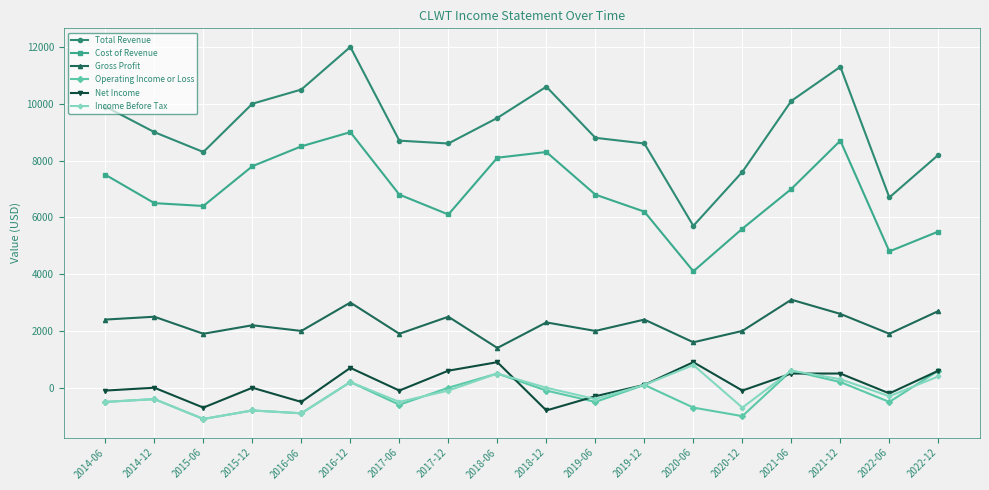

The value of Gross Profit at 2019-06 is 2000. True or false?

True